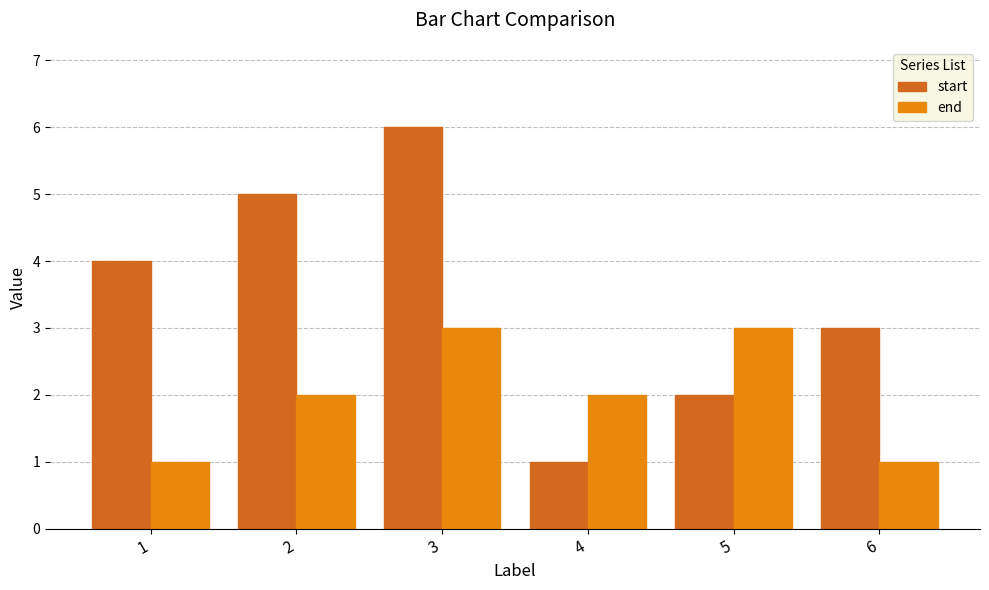

Rank the series at 1 from lowest to highest value.

end, start